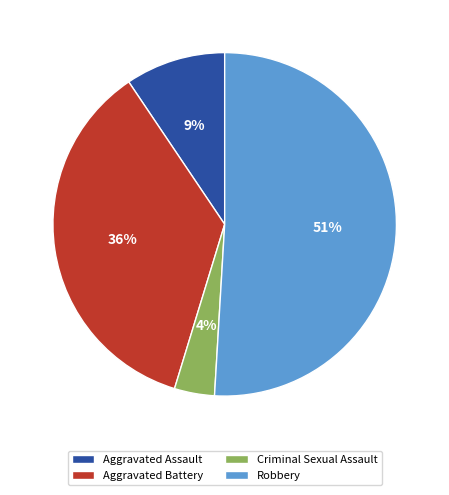

What percentage is the Robbery slice, to the nearest percent?

51%